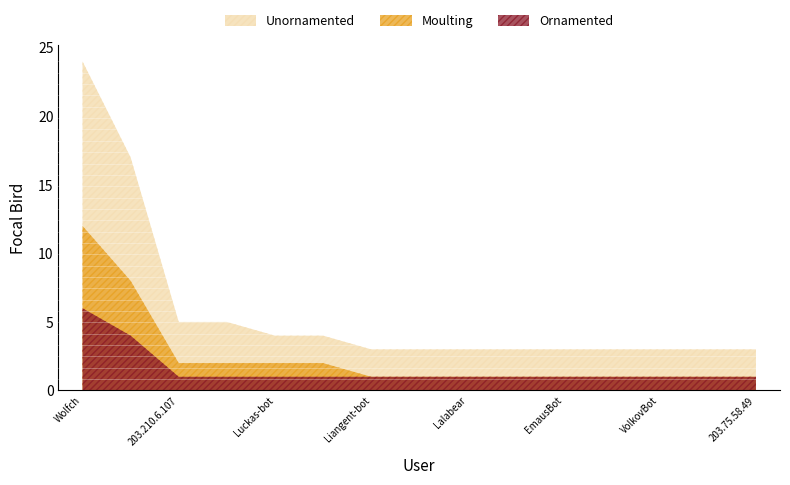

Reading left to right, extract all data points from this chart.

Unornamented: 24	17	5	5	4	4	3	3	3	3	3	3	3	3	3
Moulting: 12	8	2	2	2	2	1	1	1	1	1	1	1	1	1
Ornamented: 6	4	1	1	1	1	1	1	1	1	1	1	1	1	1